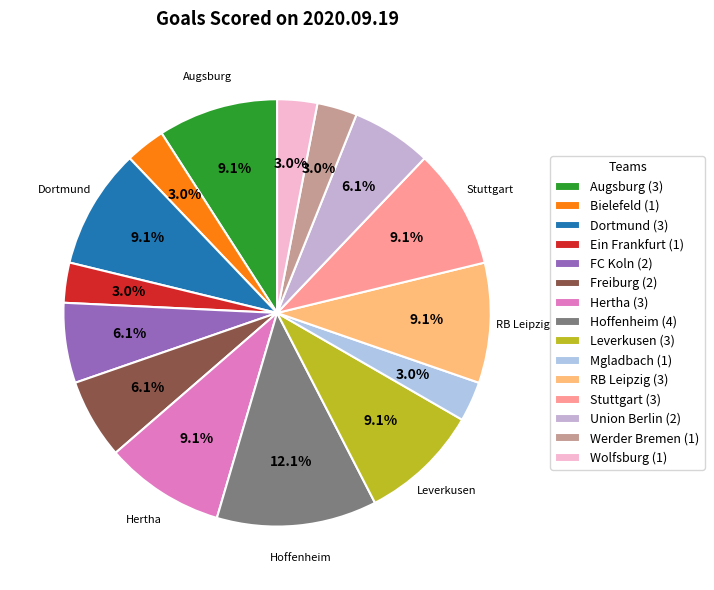

How many slices are in this pie chart?

15